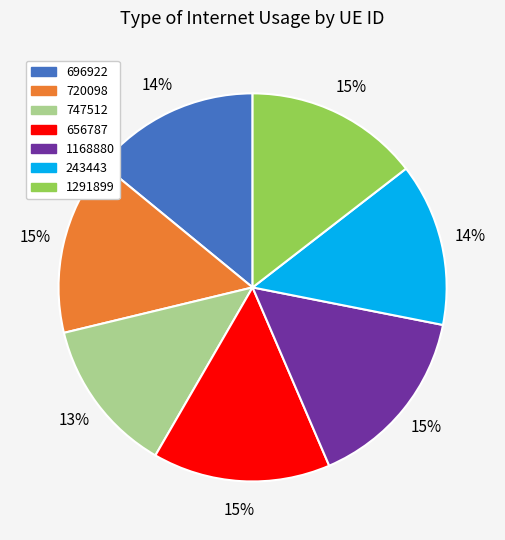

How many segments does this pie chart have?

7